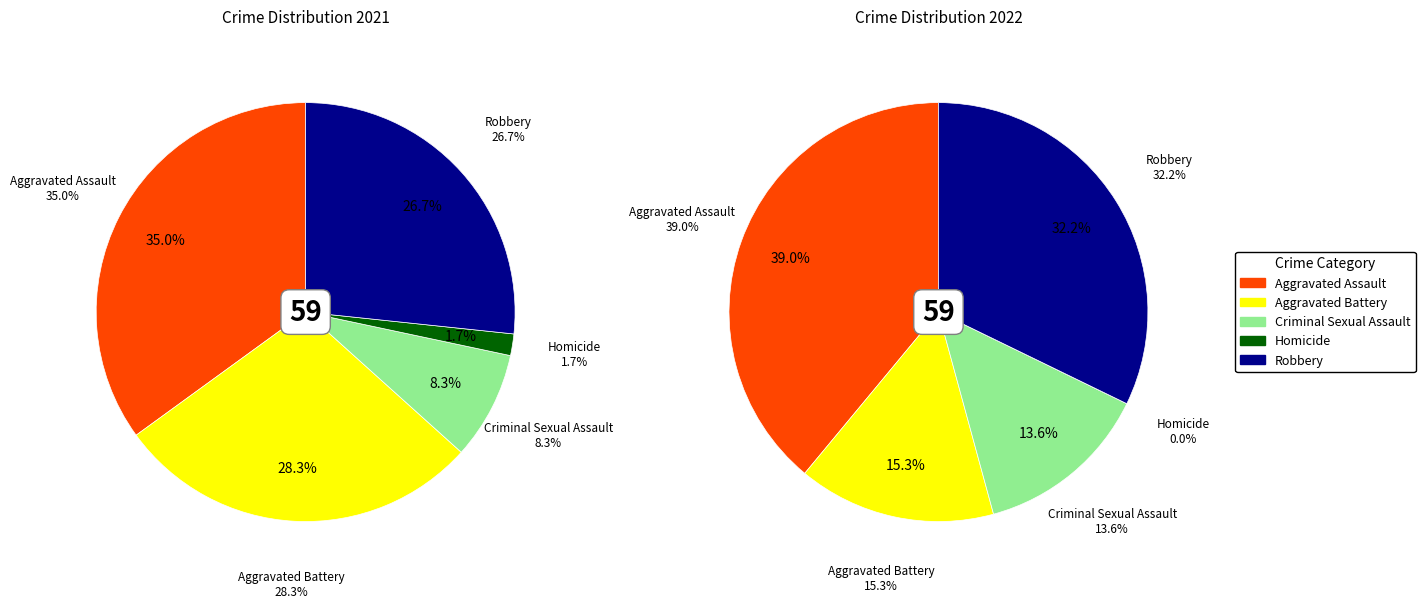

To the nearest percent, what is the difference between the 4 and values_2021 slice percentages?

8%